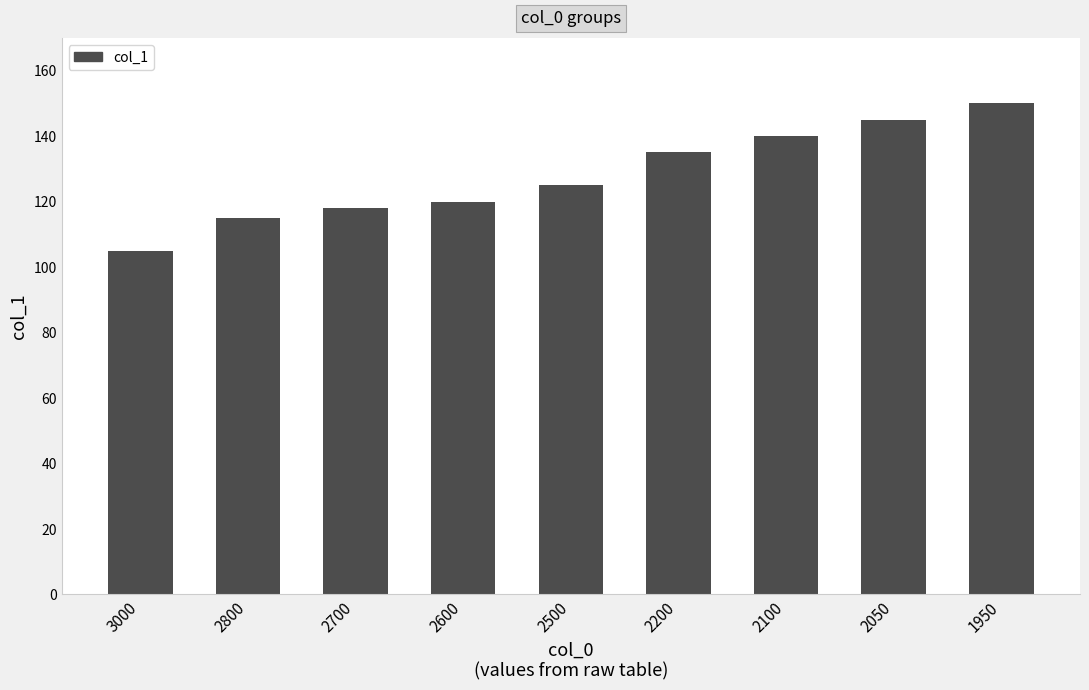

Reading left to right, transcribe all the data shown in this chart.

3000=105	2800=115	2700=118	2600=120	2500=125	2200=135	2100=140	2050=145	1950=150